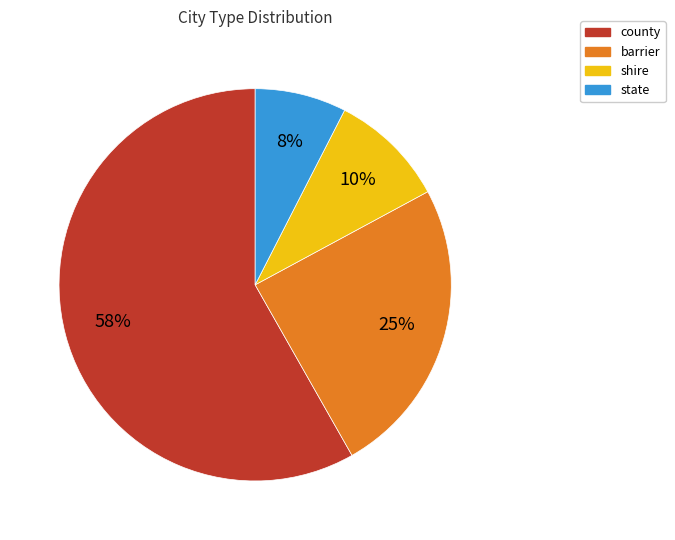

Count the number of slices in the pie.

4